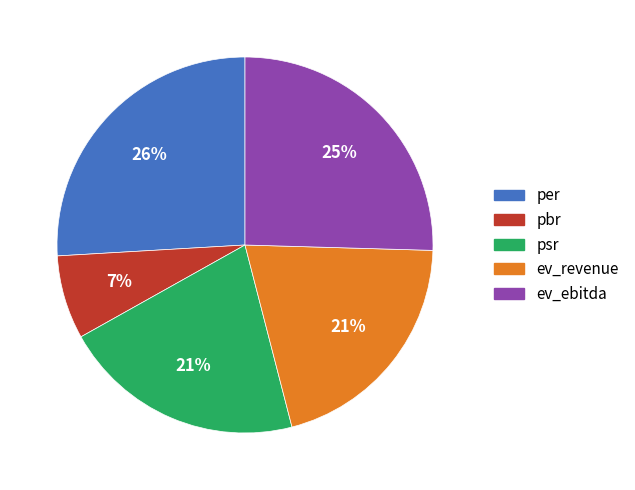

To the nearest percent, what percentage of the pie is ev_revenue?

21%